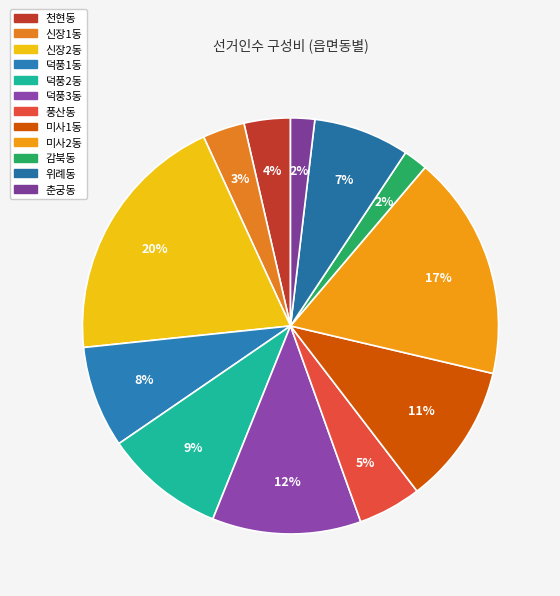

To the nearest percent, what percentage of the pie is 신장1동?

3%